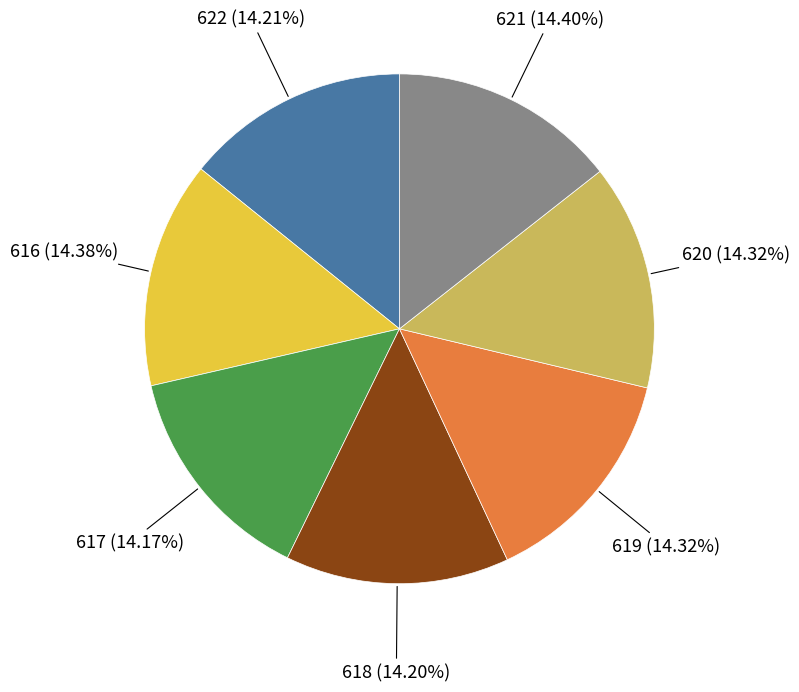

Do 621 and 617 together represent more than half of the pie?

No